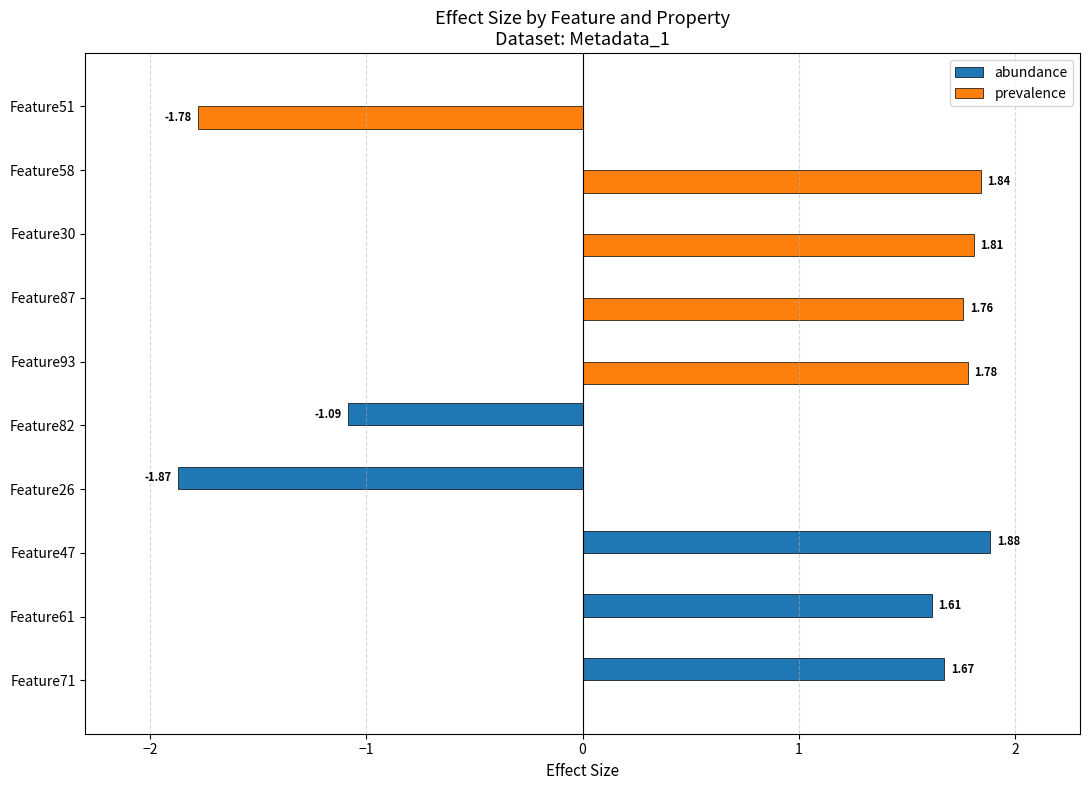

What is the sum of all abundance values?

2.2